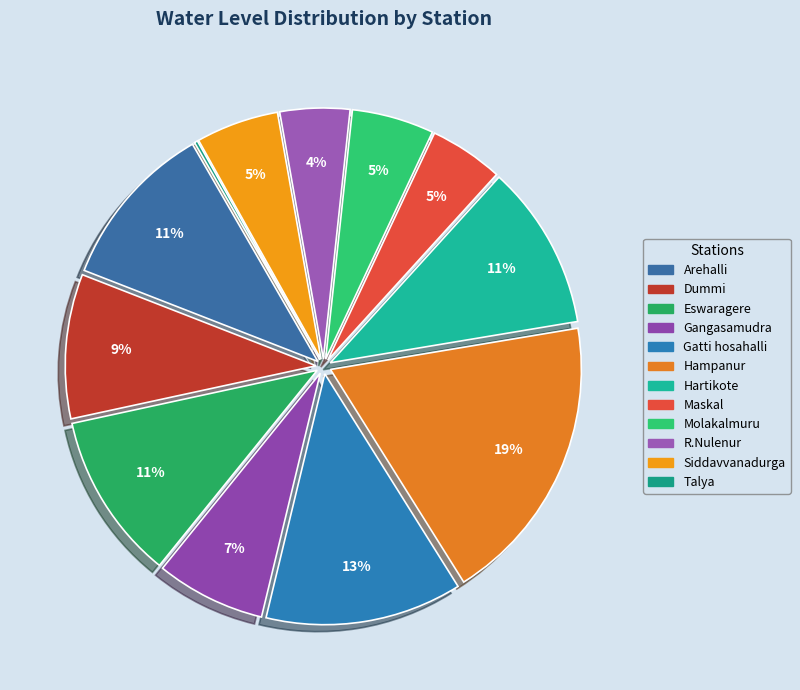

How many segments does this pie chart have?

12